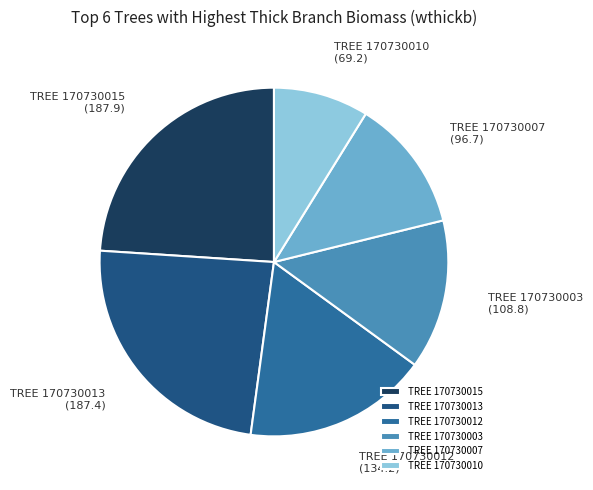

Is it true that TREE 170730010 is 9% of the pie?

True